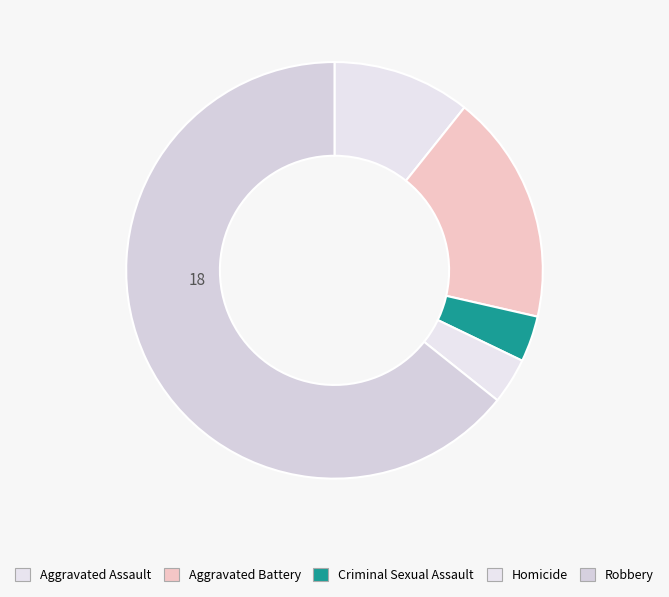

How many segments does this pie chart have?

5